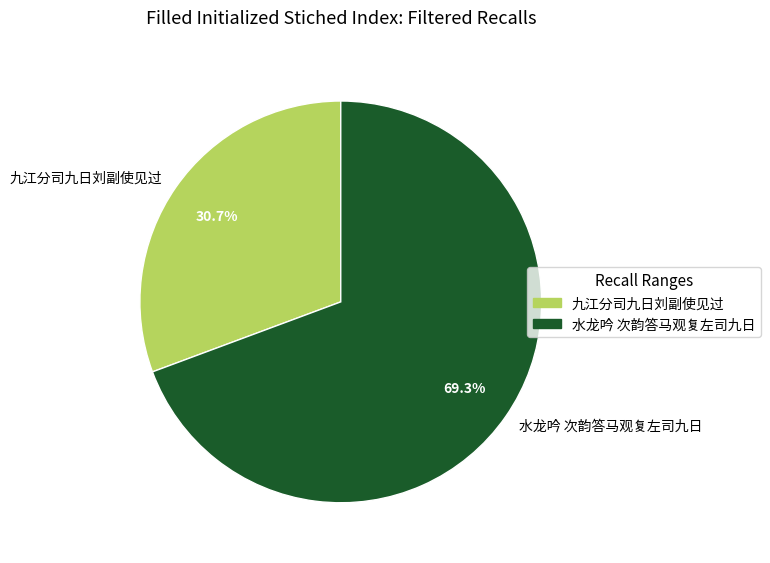

What is the smallest slice in the pie chart?

九江分司九日刘副使见过